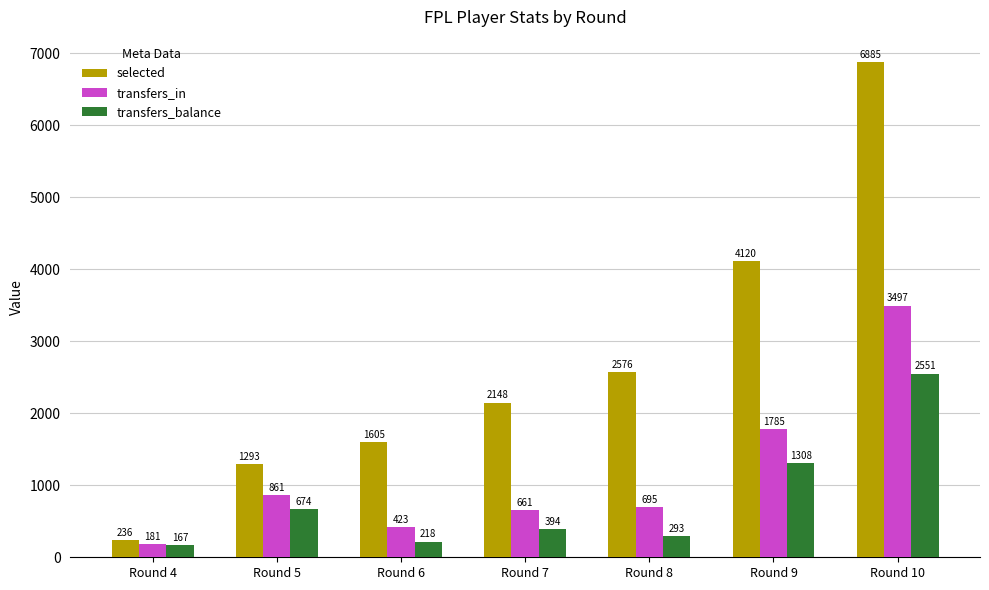

List the labels in order of transfers_balance value, smallest first.

Round 4, Round 6, Round 8, Round 7, Round 5, Round 9, Round 10